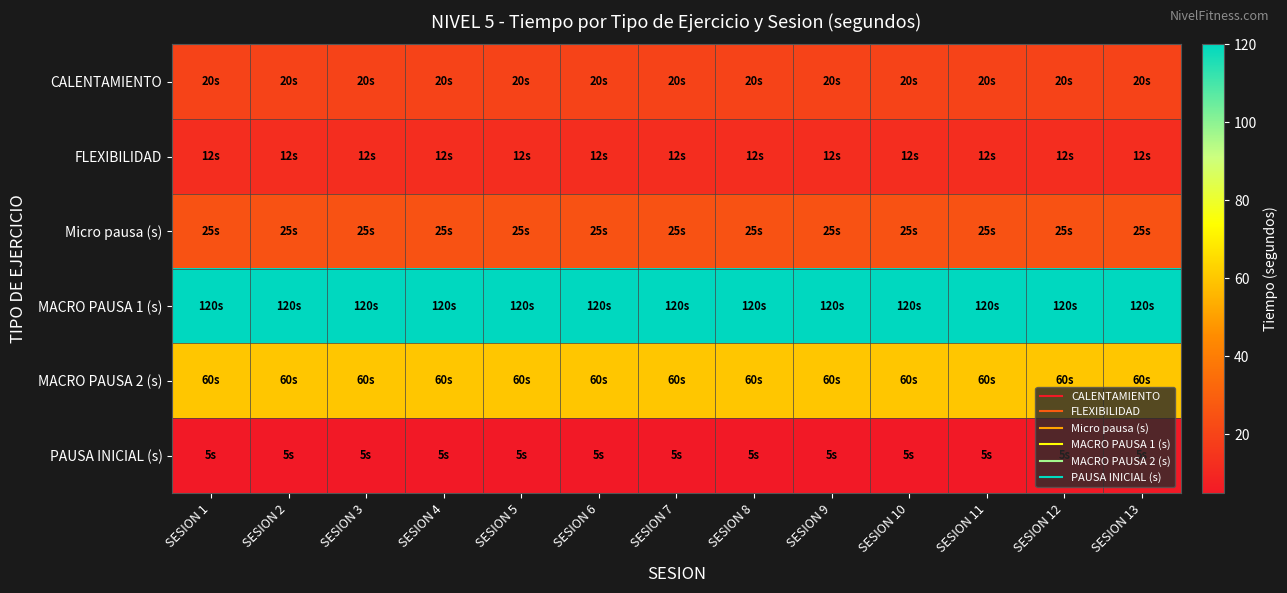

Reading left to right, what are all the values shown in this chart?

CALENTAMIENTO: SESION 1=20	SESION 2=20	SESION 3=20	SESION 4=20	SESION 5=20	SESION 6=20	SESION 7=20	SESION 8=20	SESION 9=20	SESION 10=20	SESION 11=20	SESION 12=20	SESION 13=20
FLEXIBILIDAD: SESION 1=12	SESION 2=12	SESION 3=12	SESION 4=12	SESION 5=12	SESION 6=12	SESION 7=12	SESION 8=12	SESION 9=12	SESION 10=12	SESION 11=12	SESION 12=12	SESION 13=12
Micro pausa (s): SESION 1=25	SESION 2=25	SESION 3=25	SESION 4=25	SESION 5=25	SESION 6=25	SESION 7=25	SESION 8=25	SESION 9=25	SESION 10=25	SESION 11=25	SESION 12=25	SESION 13=25
MACRO PAUSA 1 (s): SESION 1=120	SESION 2=120	SESION 3=120	SESION 4=120	SESION 5=120	SESION 6=120	SESION 7=120	SESION 8=120	SESION 9=120	SESION 10=120	SESION 11=120	SESION 12=120	SESION 13=120
MACRO PAUSA 2 (s): SESION 1=60	SESION 2=60	SESION 3=60	SESION 4=60	SESION 5=60	SESION 6=60	SESION 7=60	SESION 8=60	SESION 9=60	SESION 10=60	SESION 11=60	SESION 12=60	SESION 13=60
PAUSA INICIAL (s): SESION 1=5	SESION 2=5	SESION 3=5	SESION 4=5	SESION 5=5	SESION 6=5	SESION 7=5	SESION 8=5	SESION 9=5	SESION 10=5	SESION 11=5	SESION 12=5	SESION 13=5